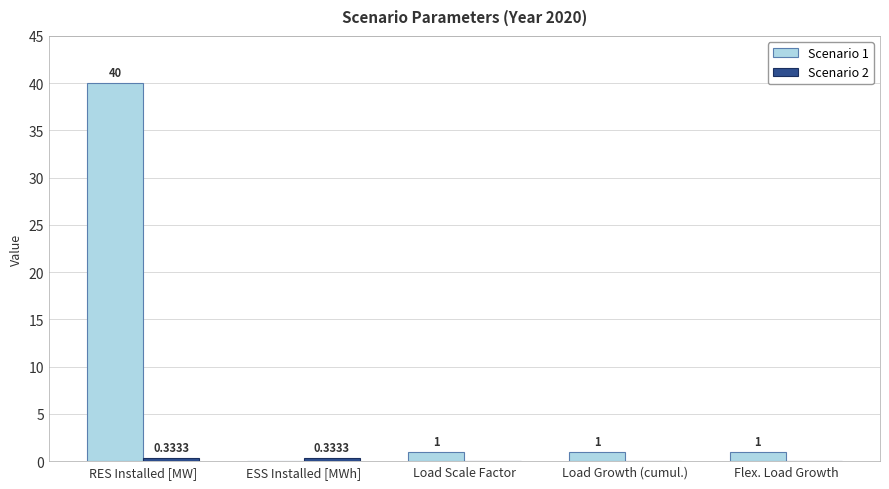

Which label corresponds to the largest value in the chart?

RES Installed [MW]